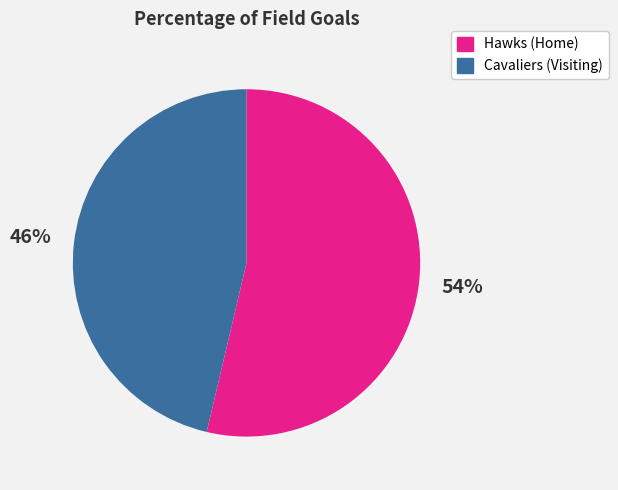

Count the number of slices in the pie.

2